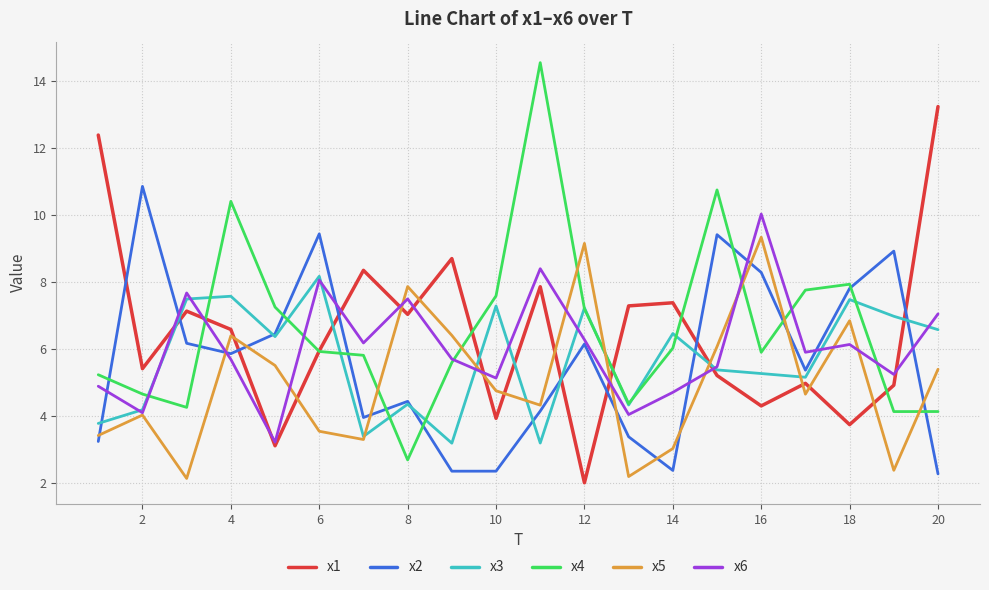

List the series in order of their peak value, lowest first.

x3, x5, x6, x2, x1, x4